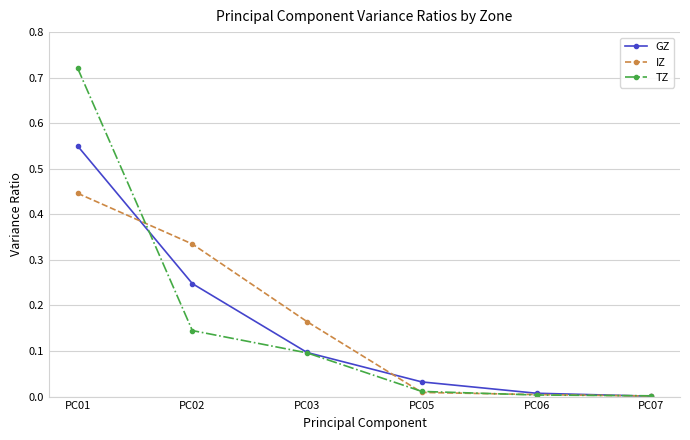

The value of TZ at PC03 is 0.1. True or false?

True